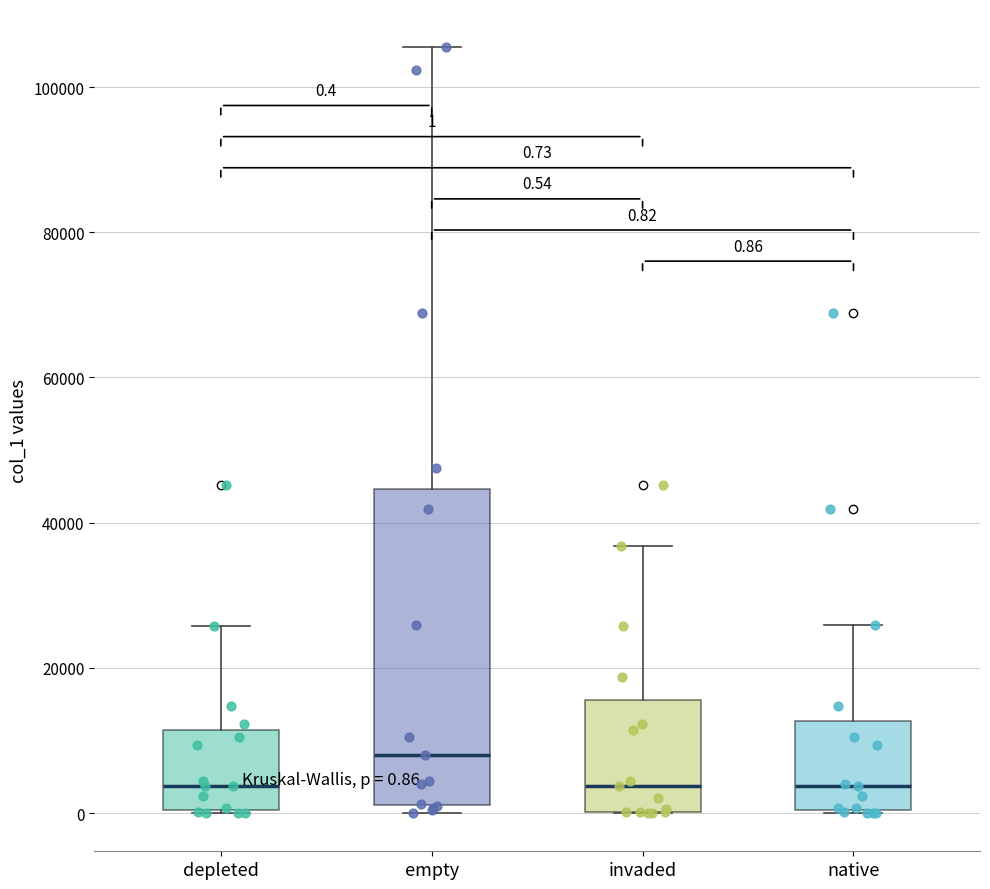

Comparing the boxes themselves (not the whiskers), which one is the tallest?

empty